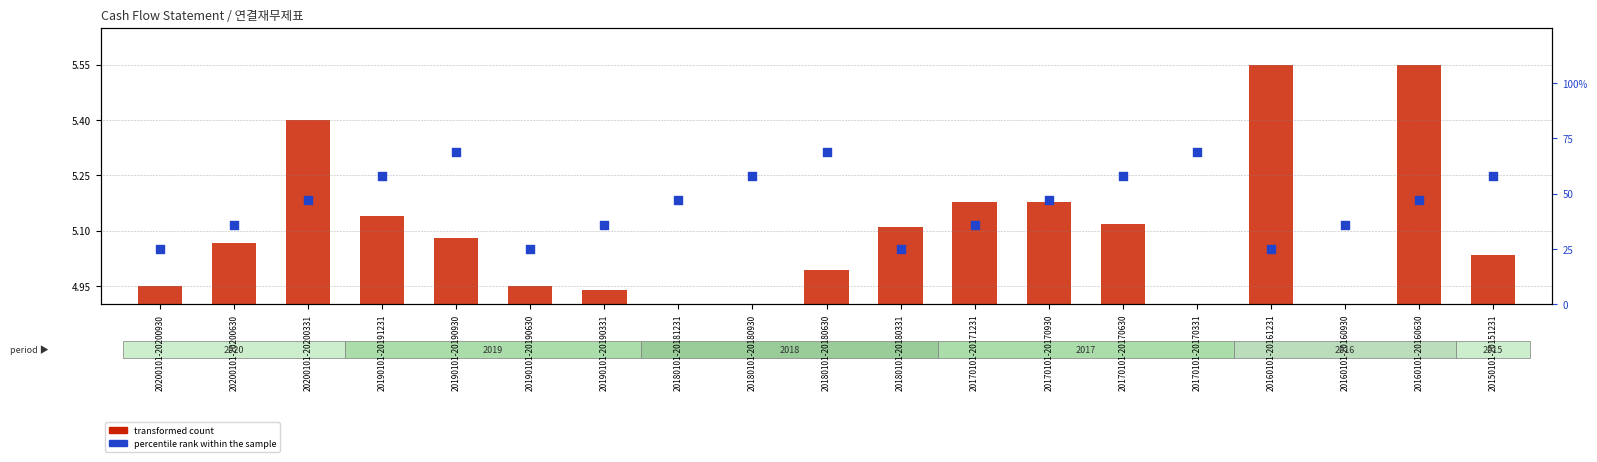

At which category is the sum across all series the highest?

20190101-20190930